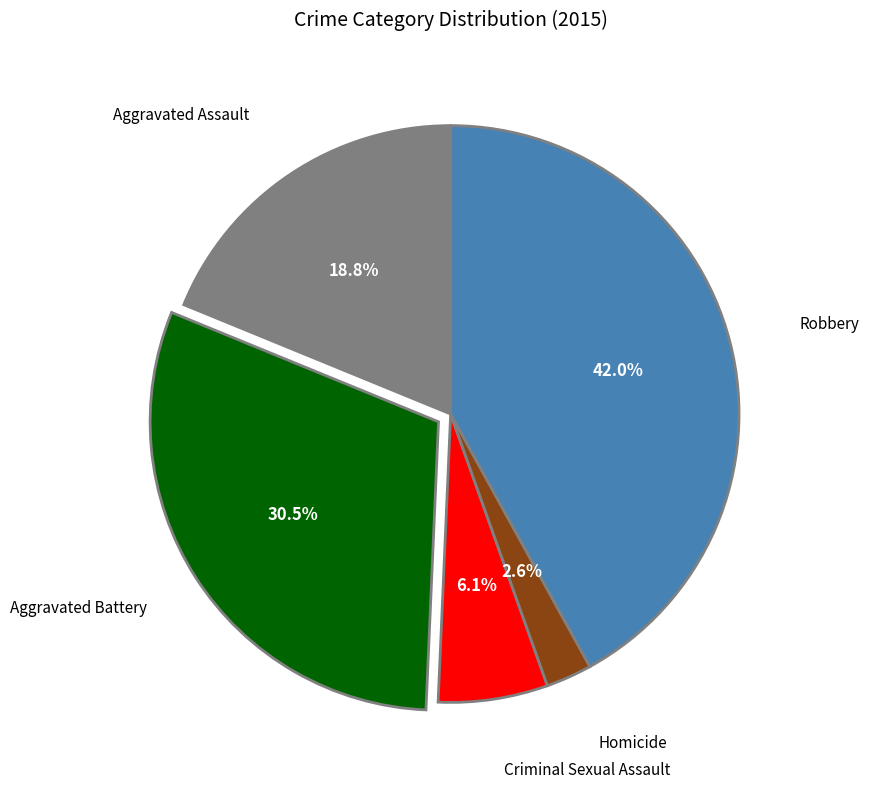

Does any single category account for the majority?

No